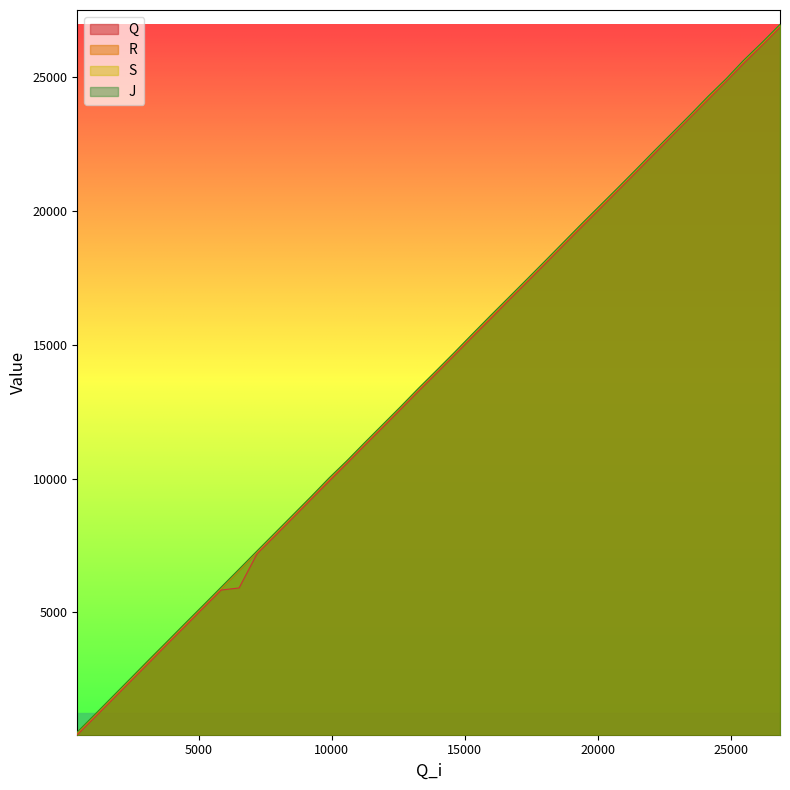

What is the maximum value shown in the chart?

26967